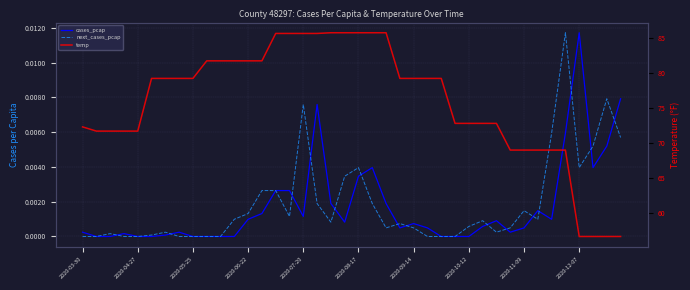

At which label is cases_pcap closest to 0?

2020-04-27